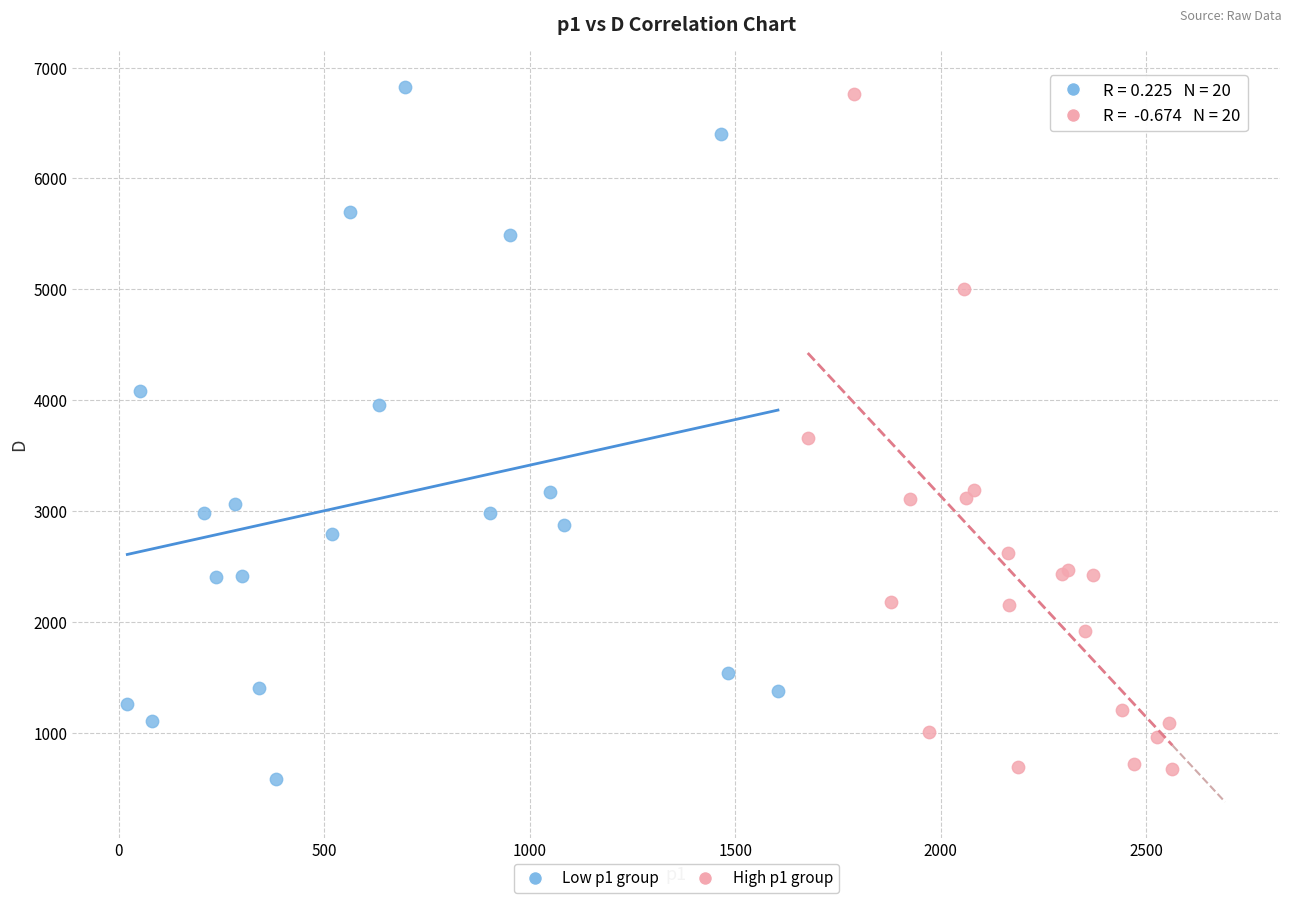

What are all the series names shown in the legend?

Low p1 group, High p1 group